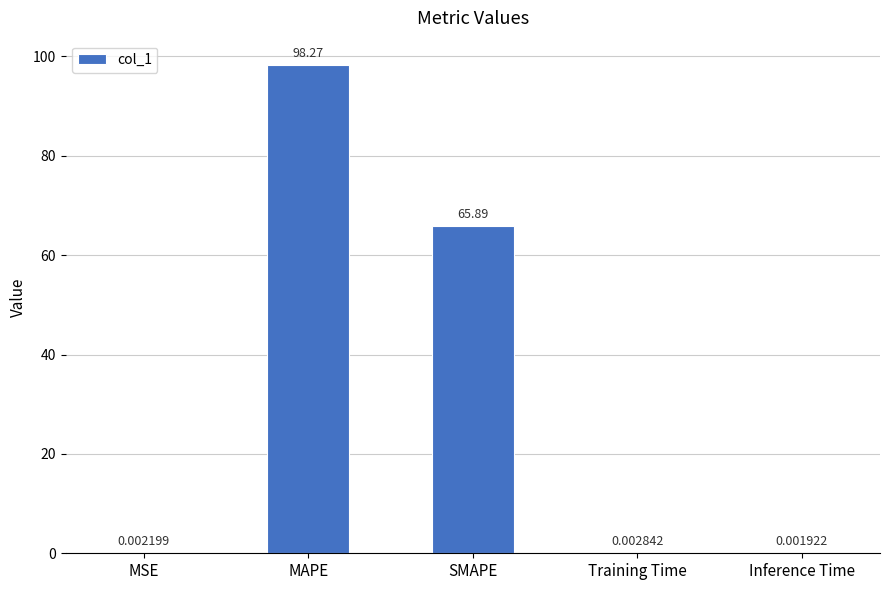

Where is the data nearest to the value 49?

SMAPE